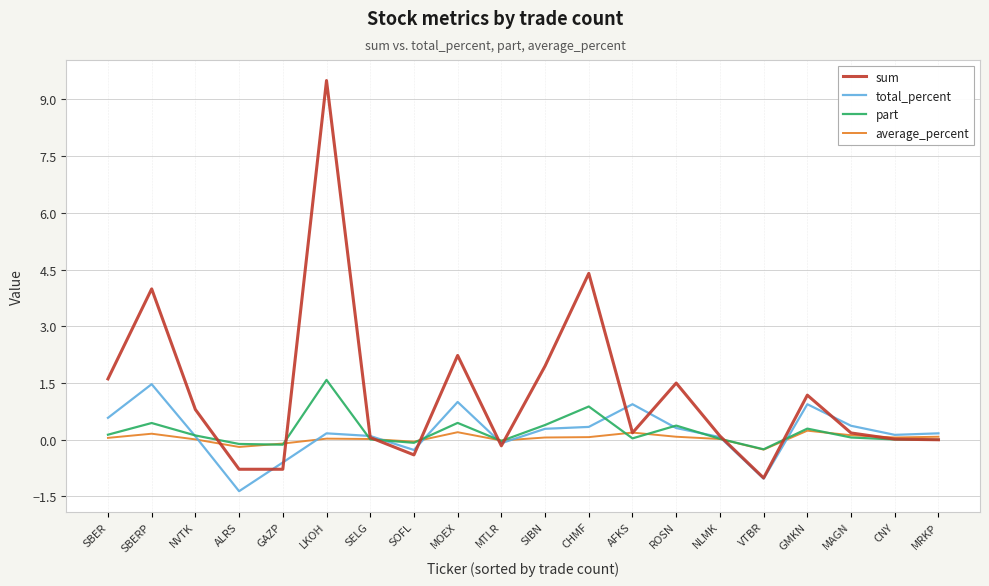

What is the maximum value shown in the chart?

9.5